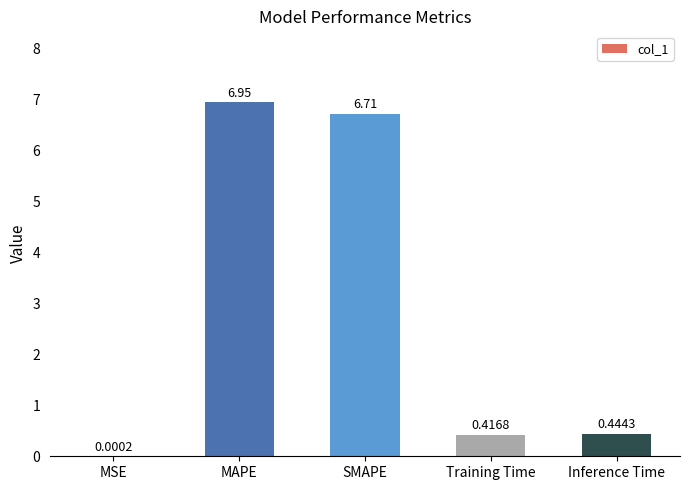

Are the bars grouped side by side (vs. stacked)?

No